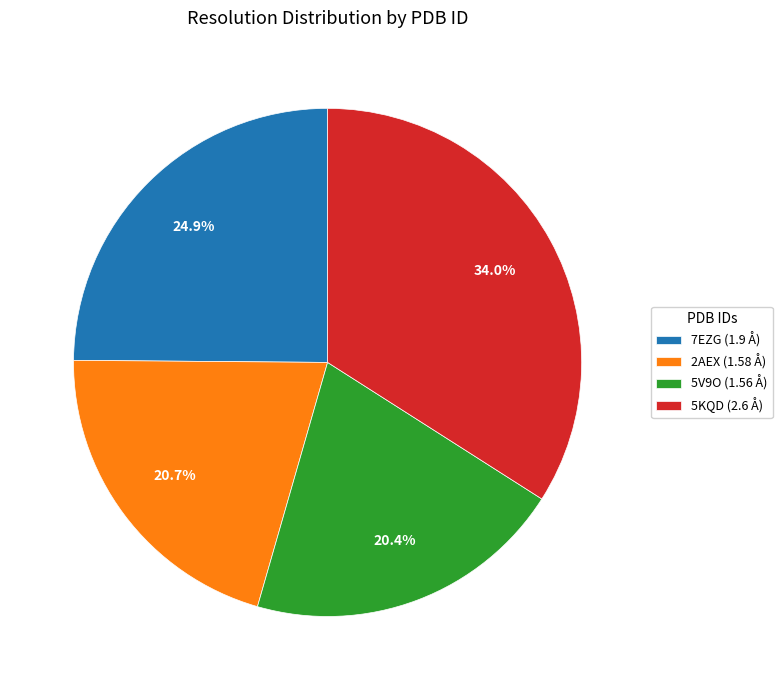

How many slices are in this pie chart?

4